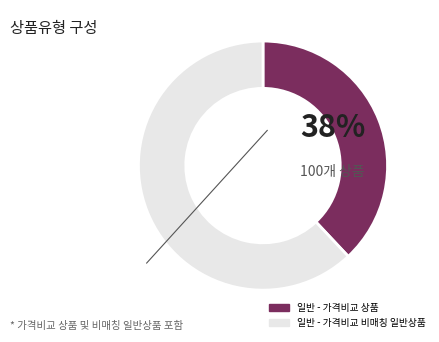

What is the majority slice?

일반 - 가격비교 비매칭 일반상품